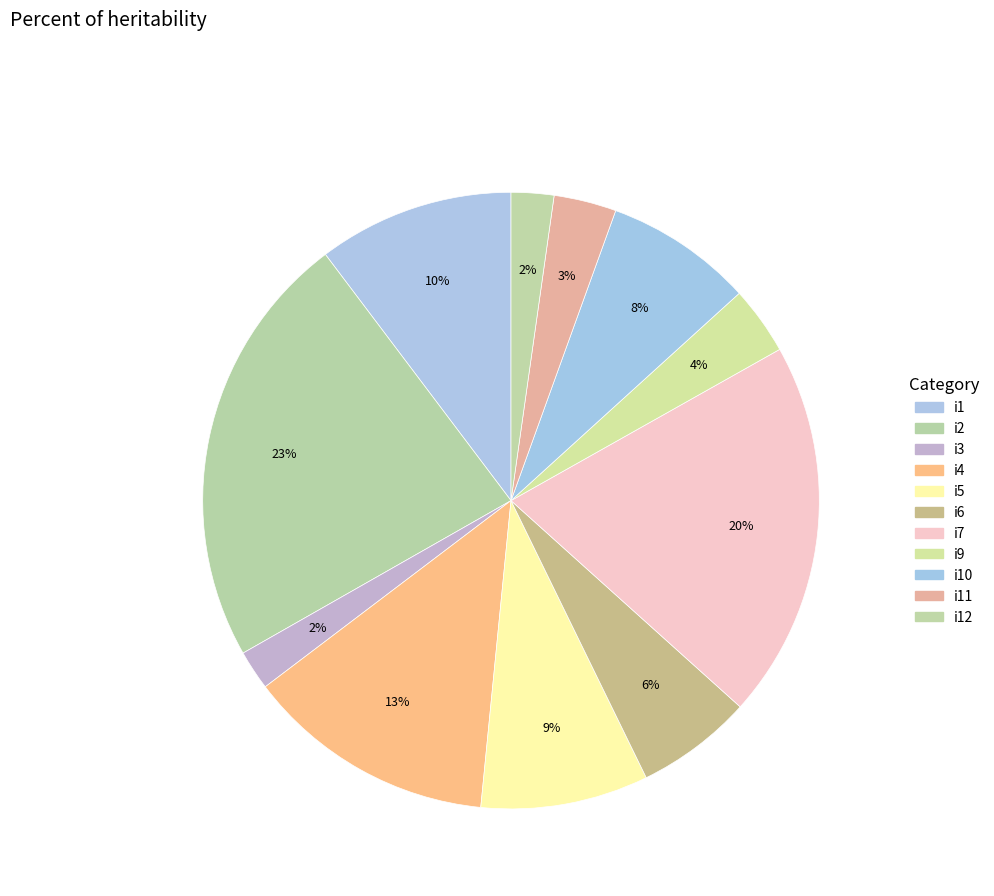

How many segments does this pie chart have?

11